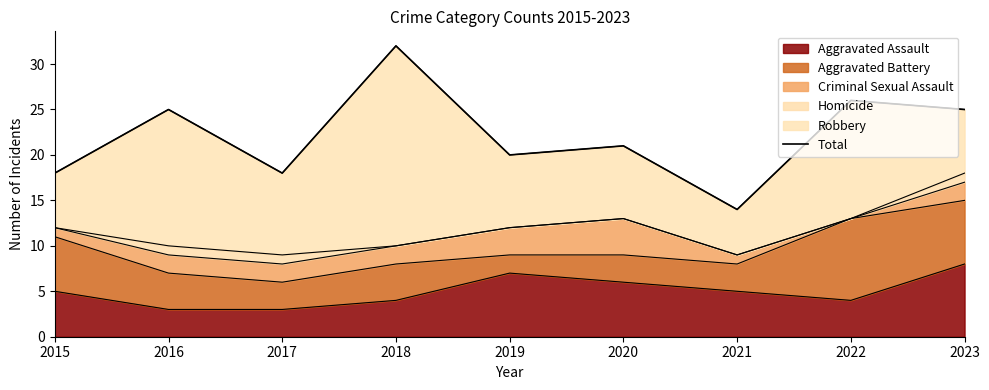

What is the change in value from 2015 to 2019?

+2